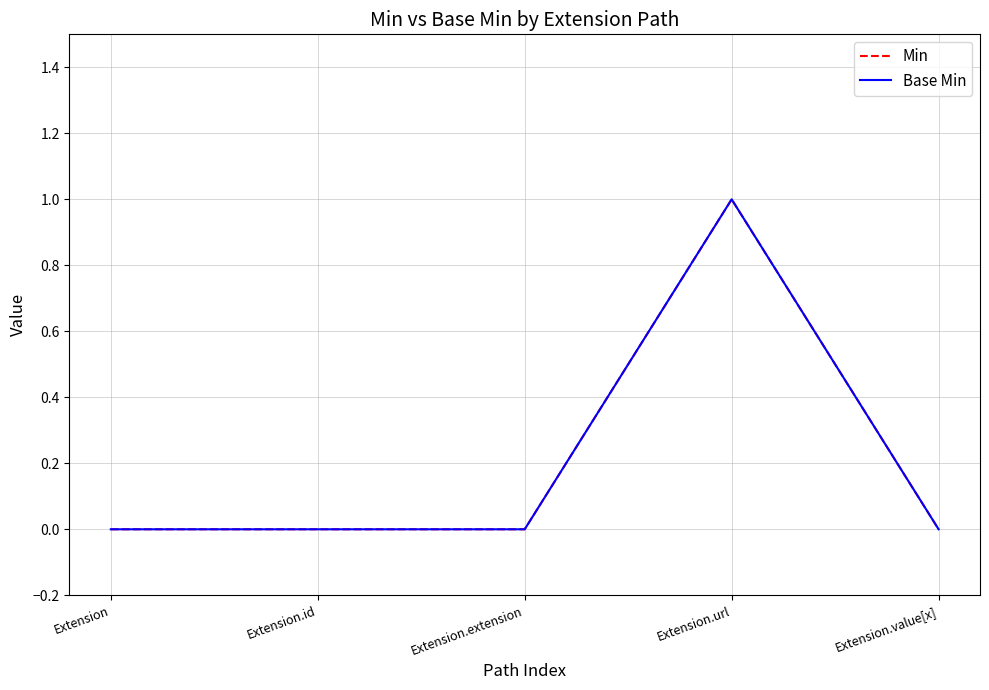

The Min series shows 2 at Extension.url. True or false?

False